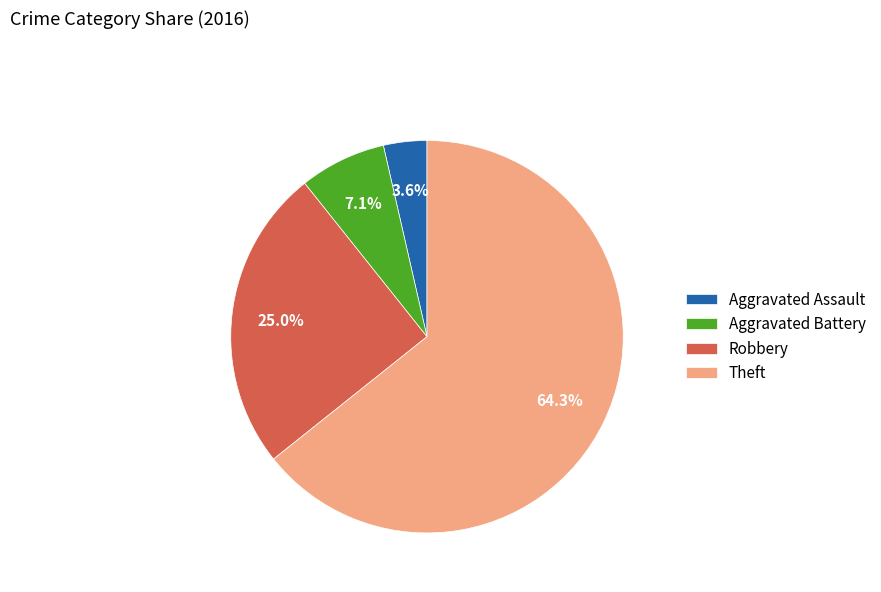

Is Theft the majority of the pie?

Yes